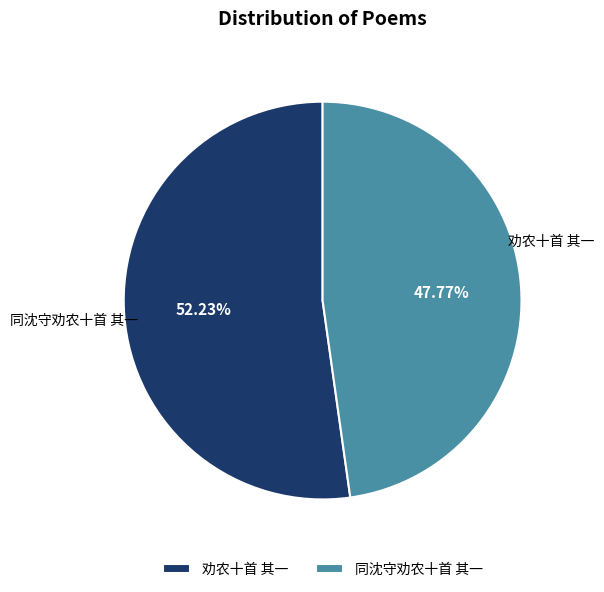

Which slice represents more than half of the pie?

劝农十首 其一